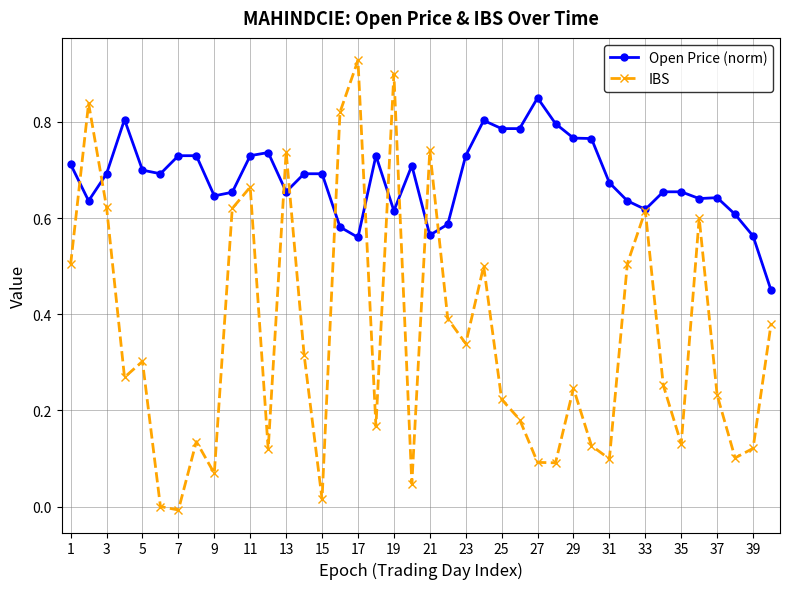

True or false: Open Price (norm) has more than 2 points higher than both neighbors.

True